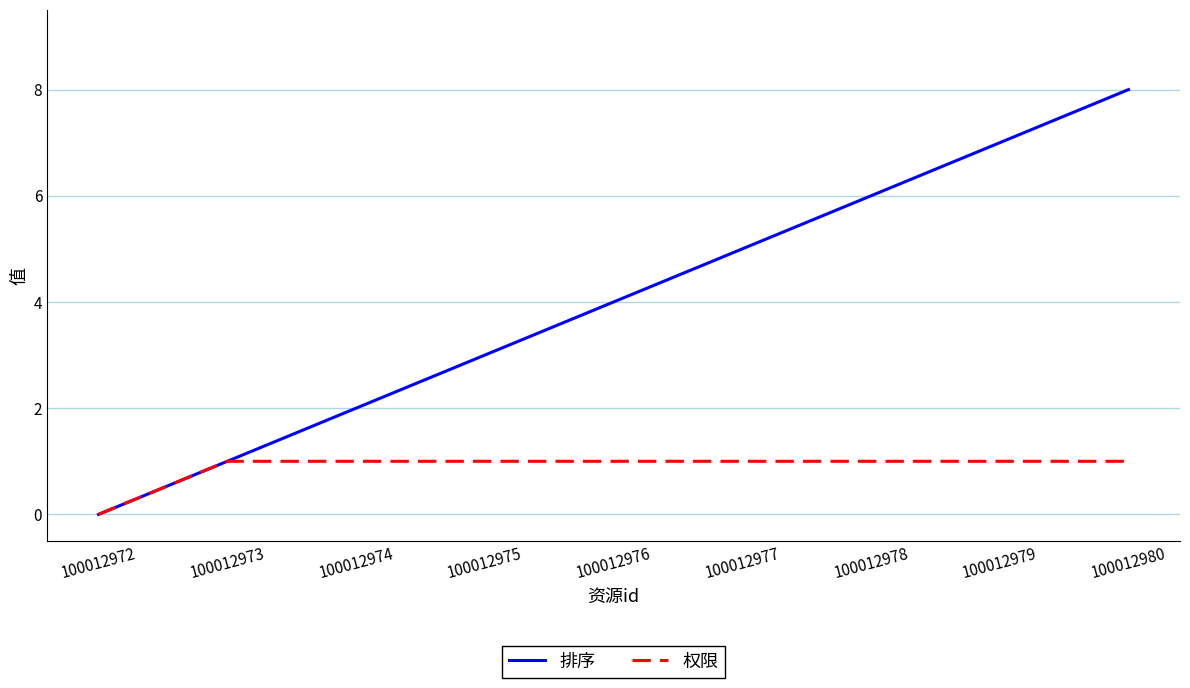

Which series changed the most between 100012978 and 100012979?

排序